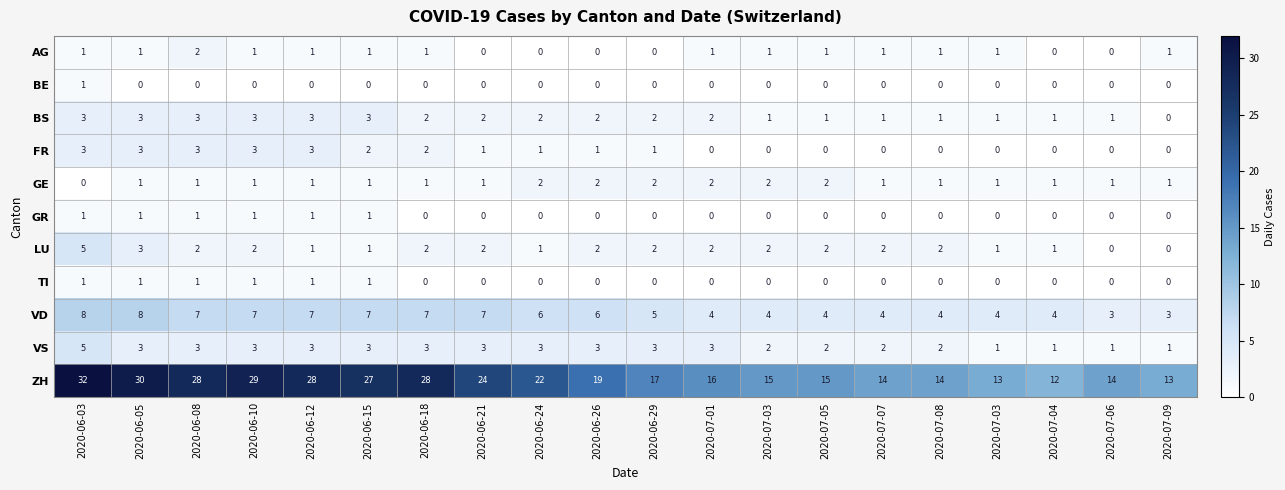

How many series are shown in this chart?

11